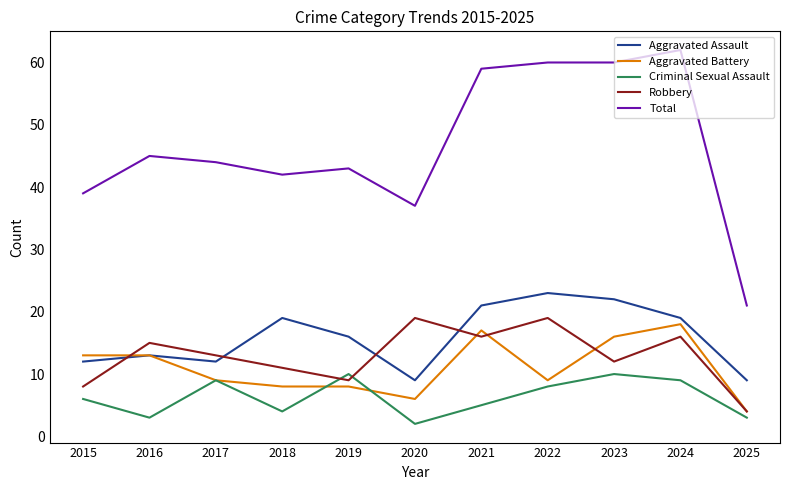

Rank the series by their maximum value, from lowest to highest.

Criminal Sexual Assault, Aggravated Battery, Robbery, Aggravated Assault, Total